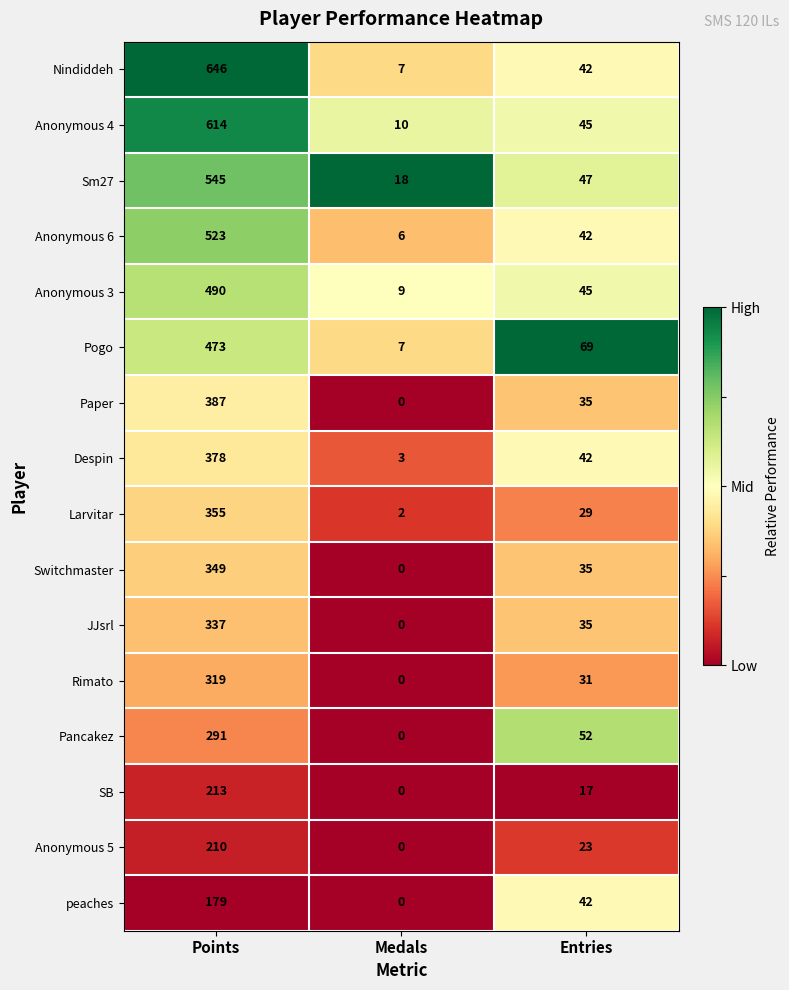

At which category does the chart reach its peak across all series?

Points